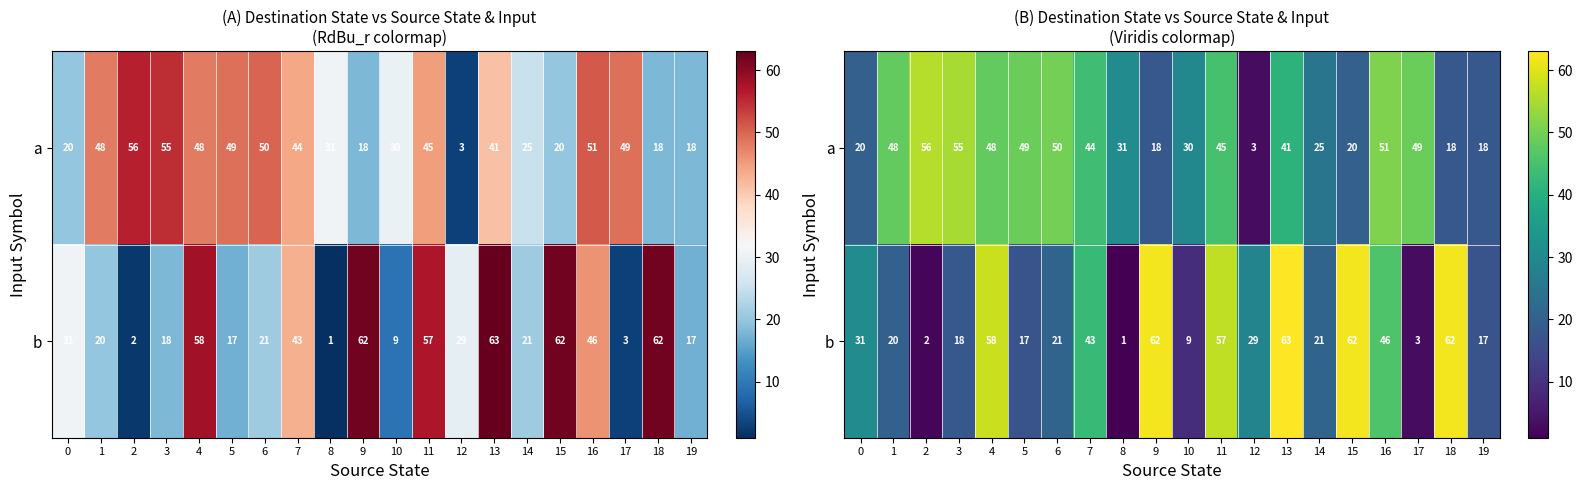

At how many categories does at least one series exceed 18?

19